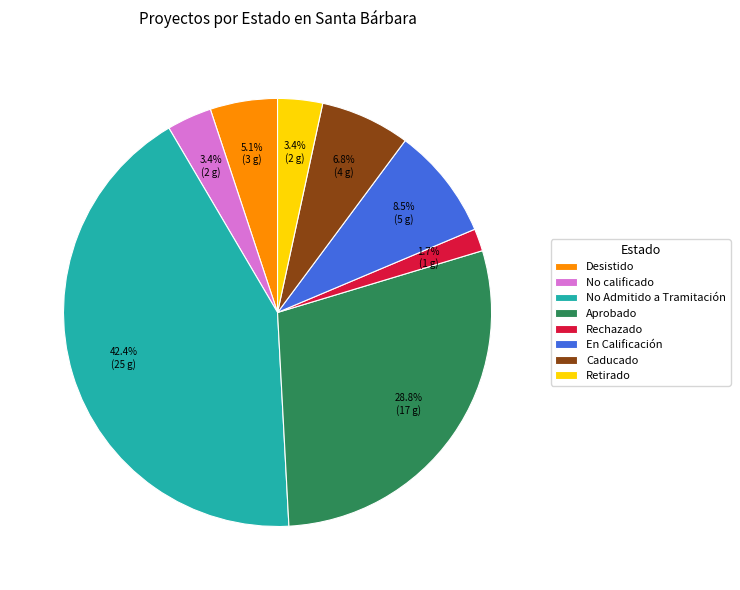

How many segments does this pie chart have?

8